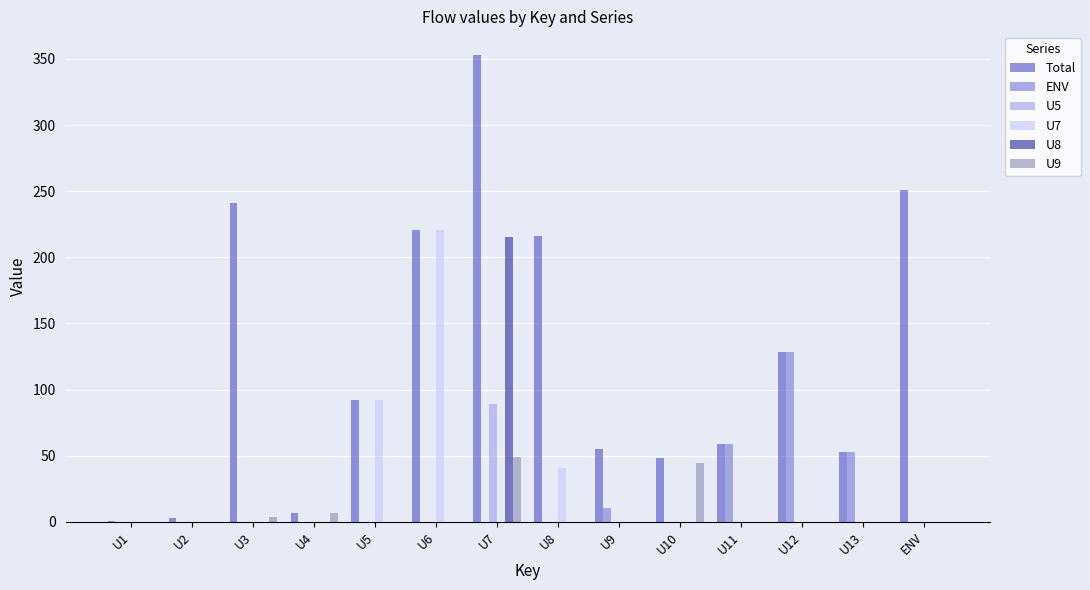

How many data points does each series have?

14